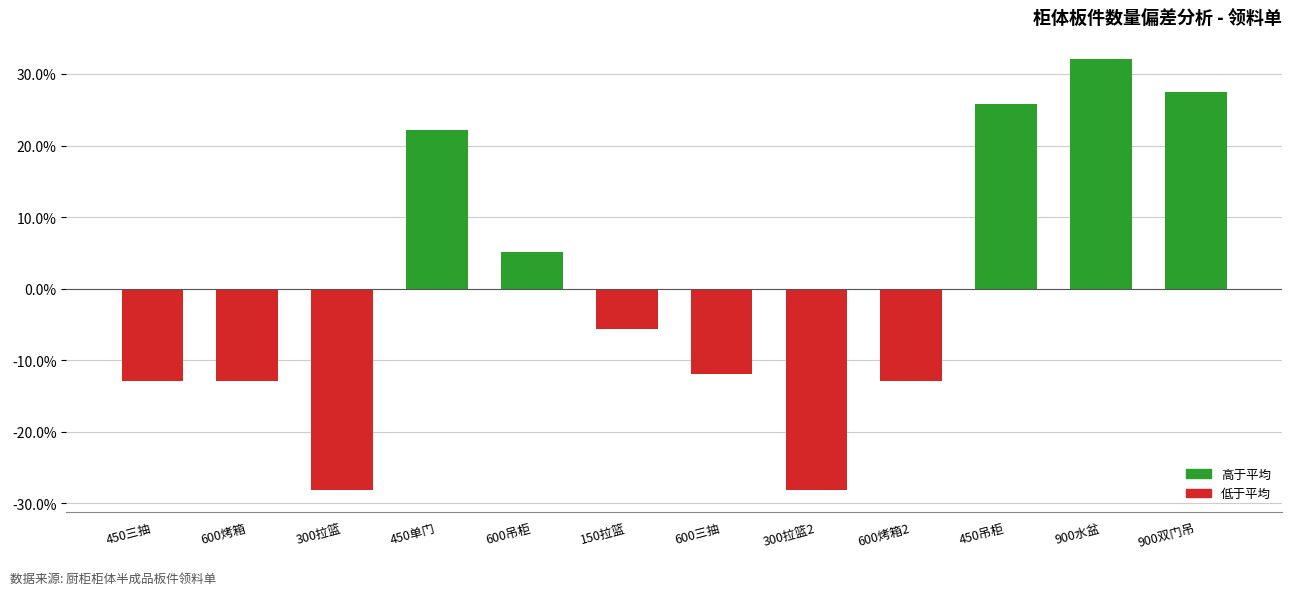

What is the label of the 12th bar from the left?

900双门吊